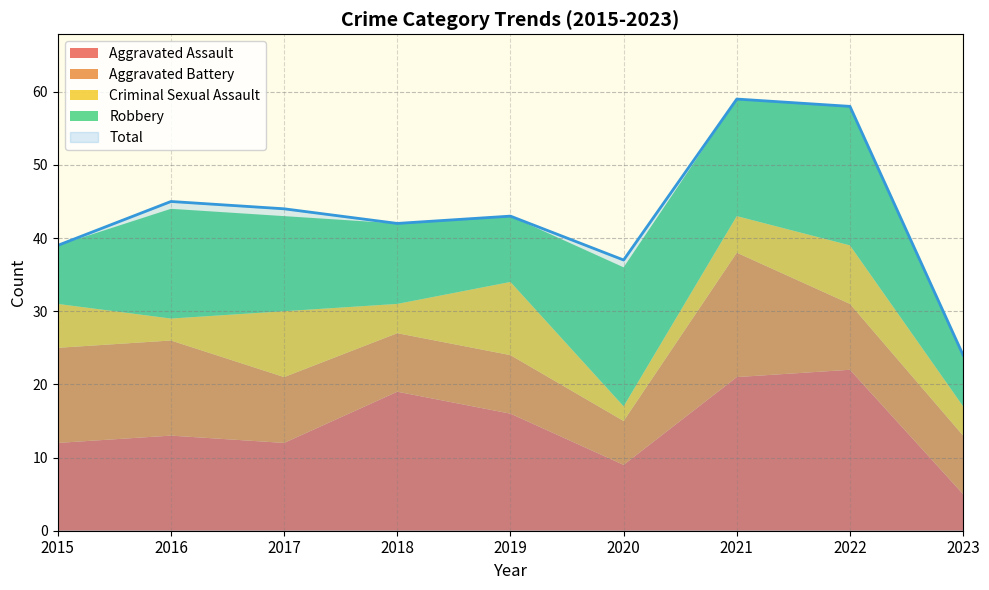

At which label does Aggravated Assault reach its peak?

2022